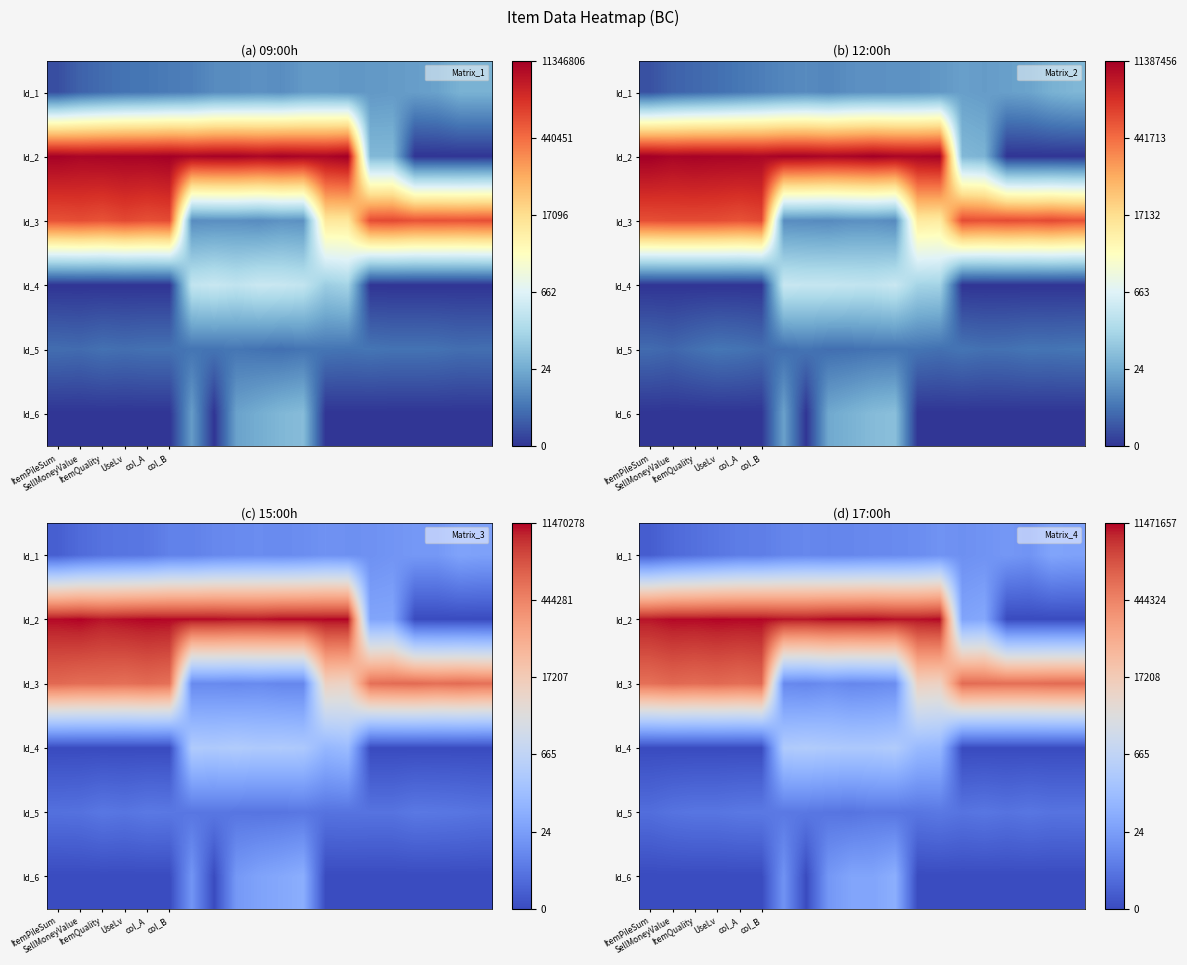

At which label does Id_3 first exceed 13?

ItemPileSum